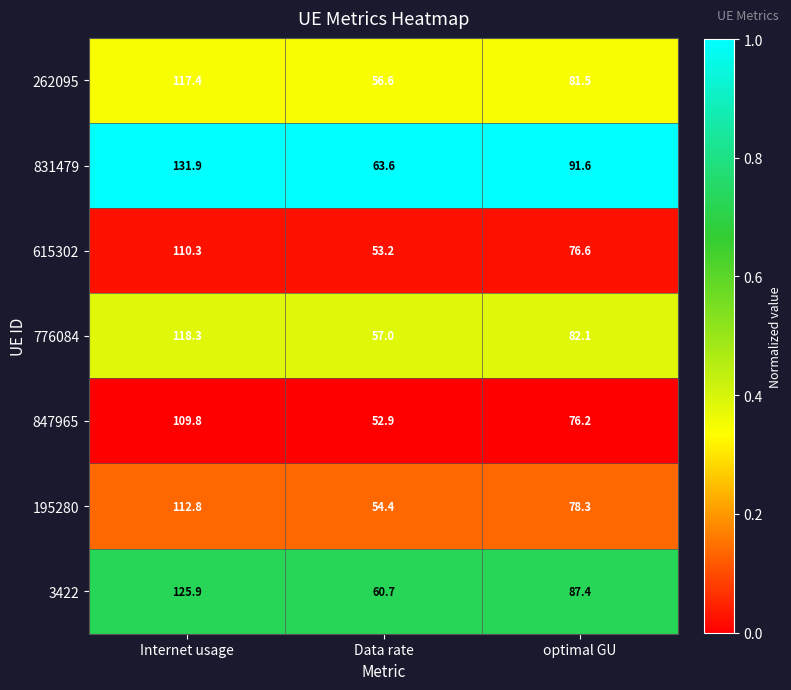

How many categories are shown in the chart?

3